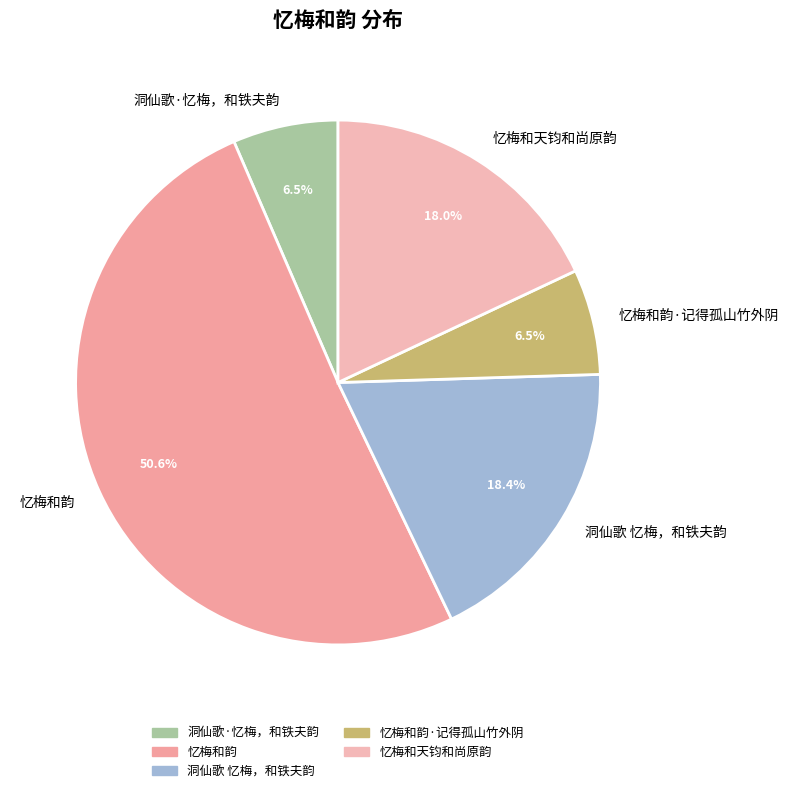

Count the number of slices in the pie.

5